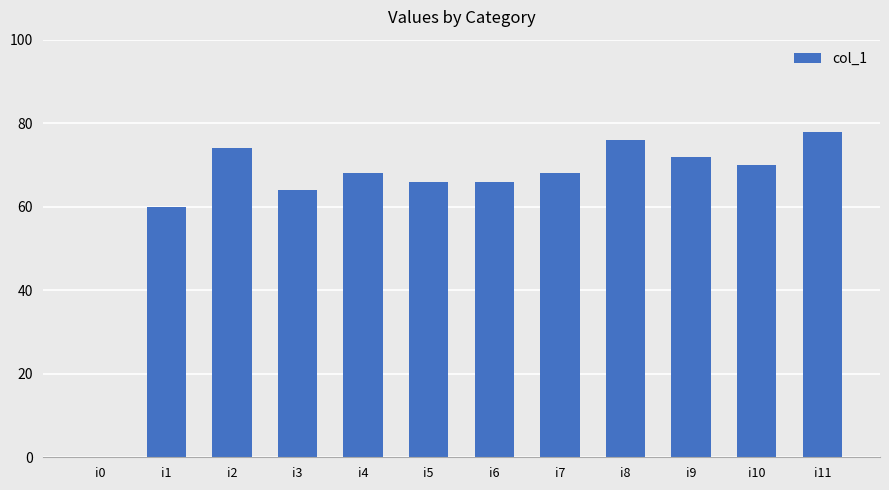

At which label is the value closest to 39?

i1